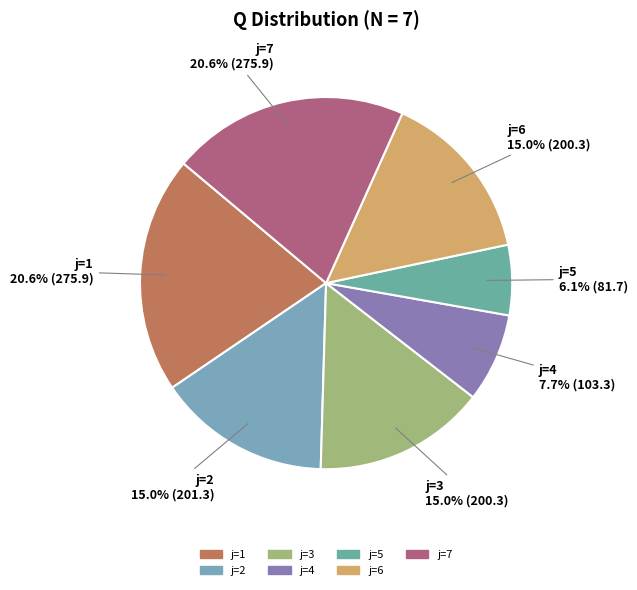

Does any single category account for the majority?

No